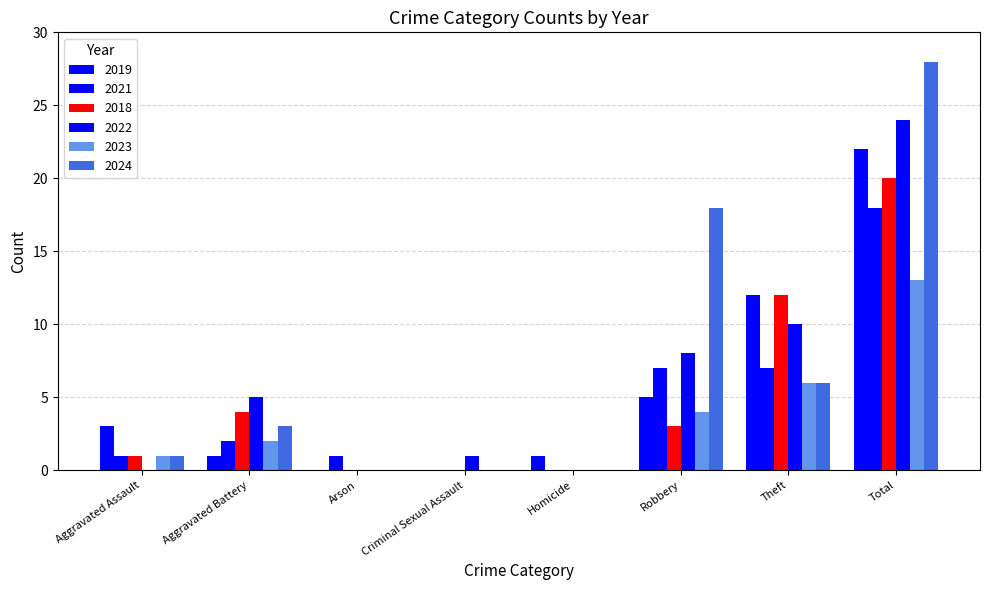

Which series has the largest total across all categories?

2024